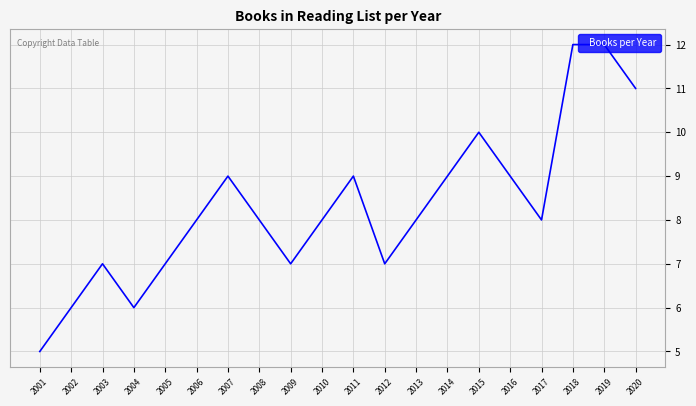

What is the smallest value displayed?

5